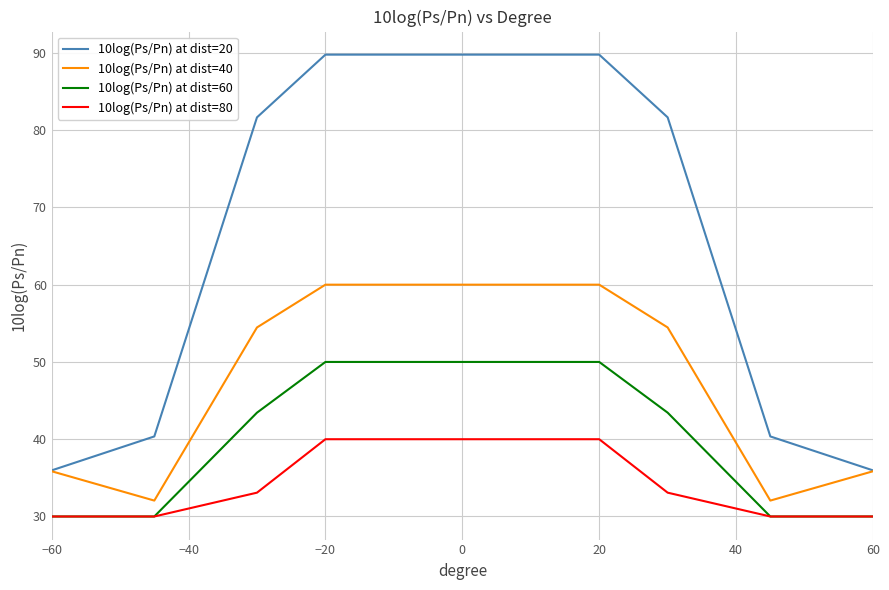

Reading left to right, list all the values displayed in this chart.

10log(Ps/Pn) at dist=20: 36.0	40.4	81.7	89.8	89.8	89.8	89.8	89.8	81.7	40.4	36.0
10log(Ps/Pn) at dist=40: 35.9	32.1	54.5	60.0	60.0	60.0	60.0	60.0	54.5	32.1	35.9
10log(Ps/Pn) at dist=60: 30.0	30.0	43.4	50.0	50.0	50.0	50.0	50.0	43.4	30.0	30.0
10log(Ps/Pn) at dist=80: 30.0	30.0	33.1	40.0	40.0	40.0	40.0	40.0	33.1	30.0	30.0